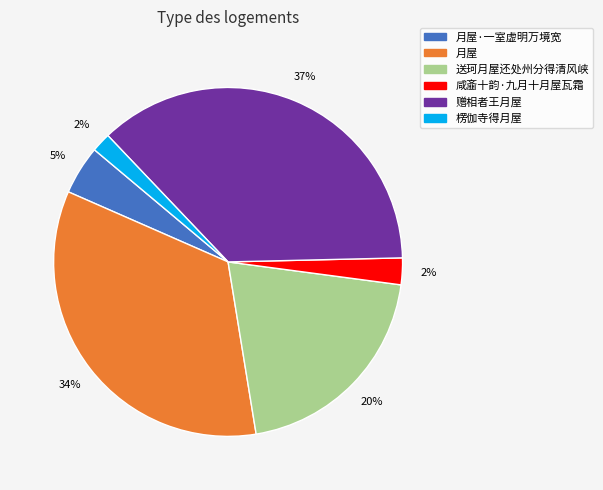

To the nearest percent, what is the average slice percentage?

17%